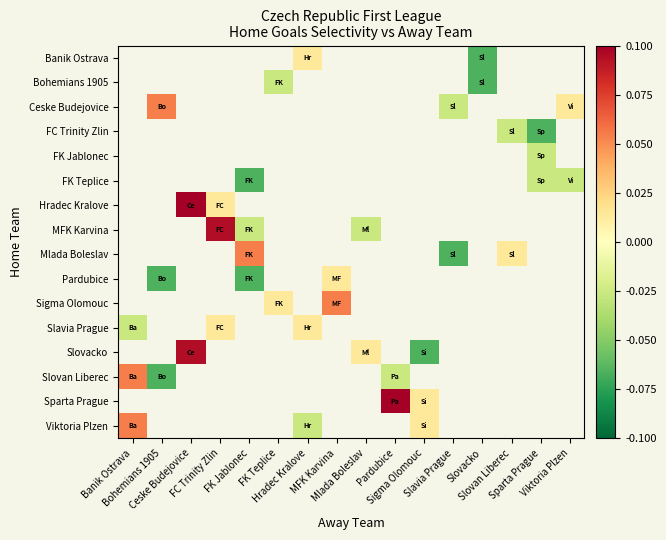

What is the maximum value shown in the chart?

3.4